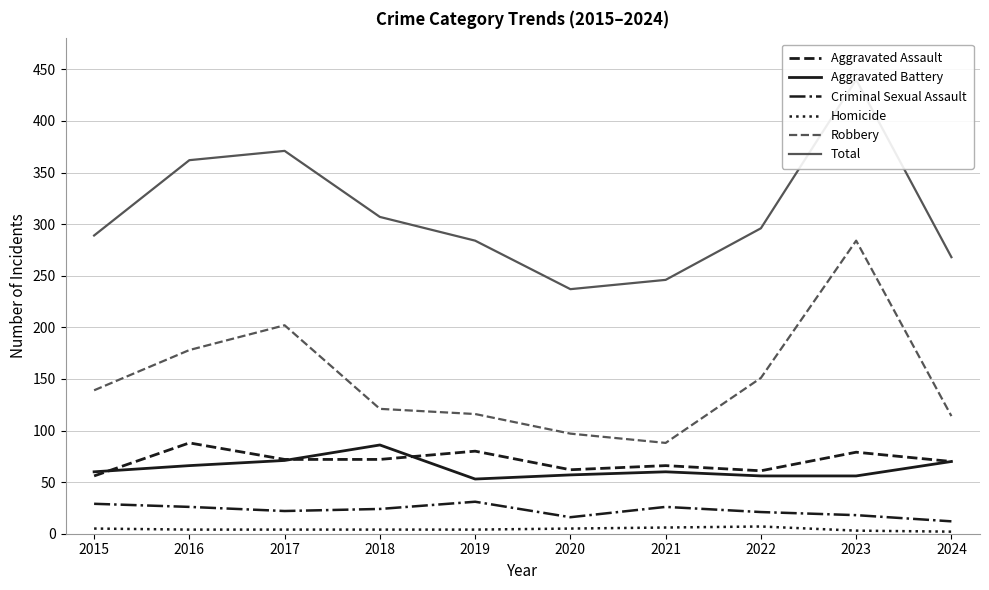

Between 2016 and 2022, which series saw the biggest shift?

Total